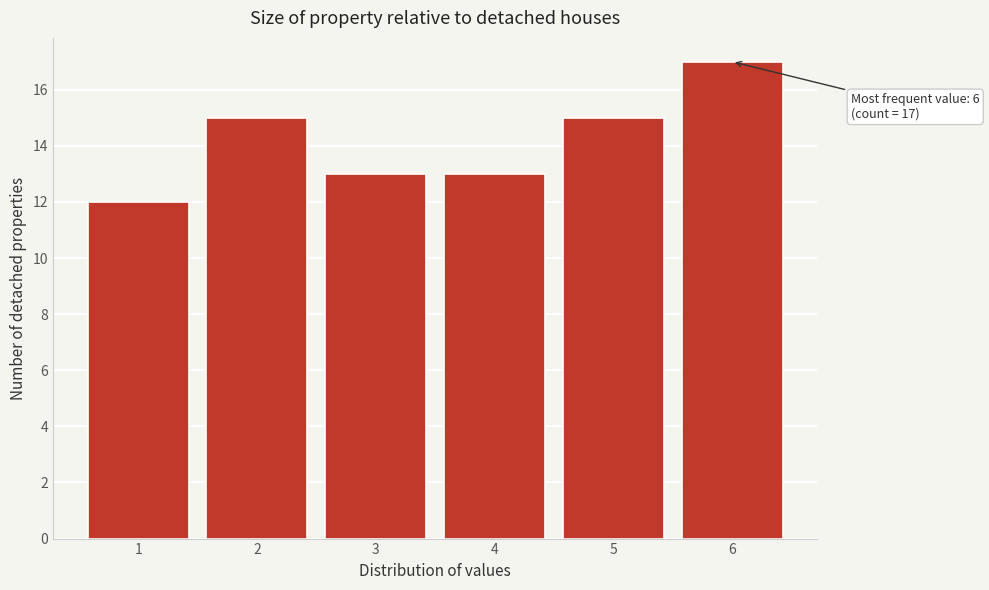

Which range on the x-axis has the tallest bar?

5.5 to 6.5